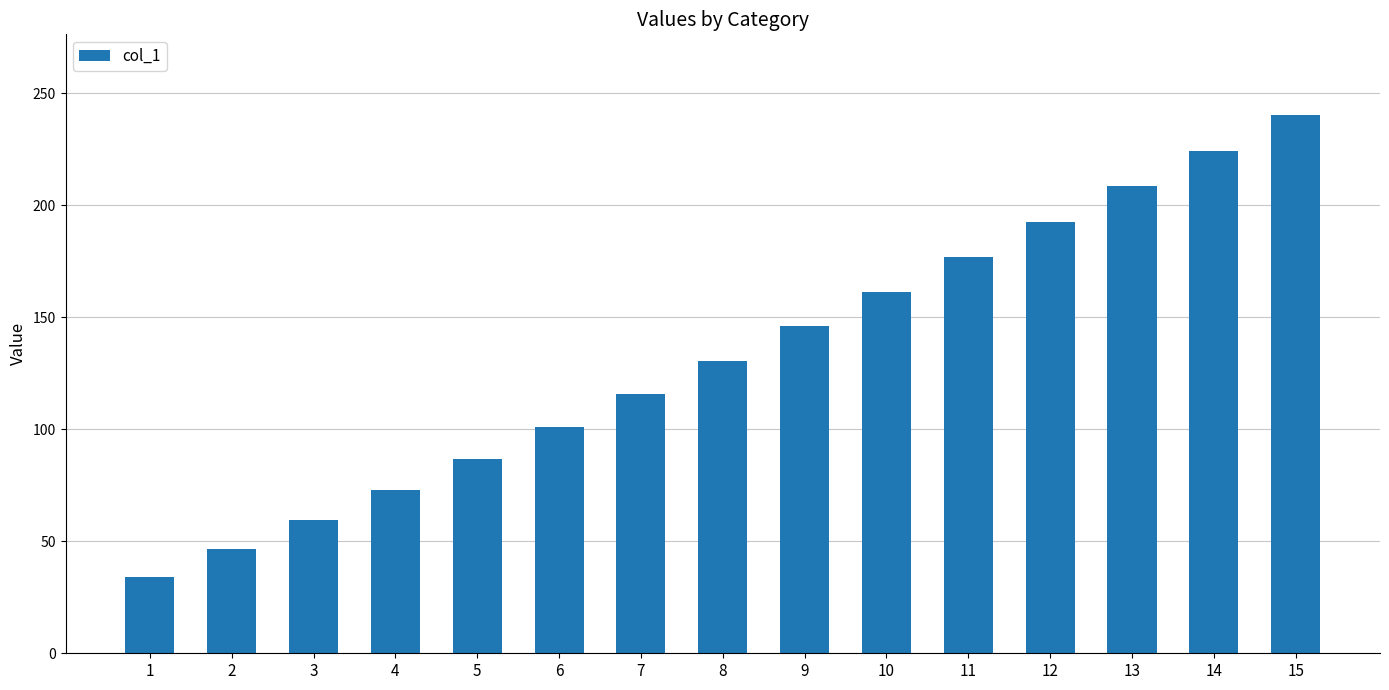

How many bars are there in total?

15